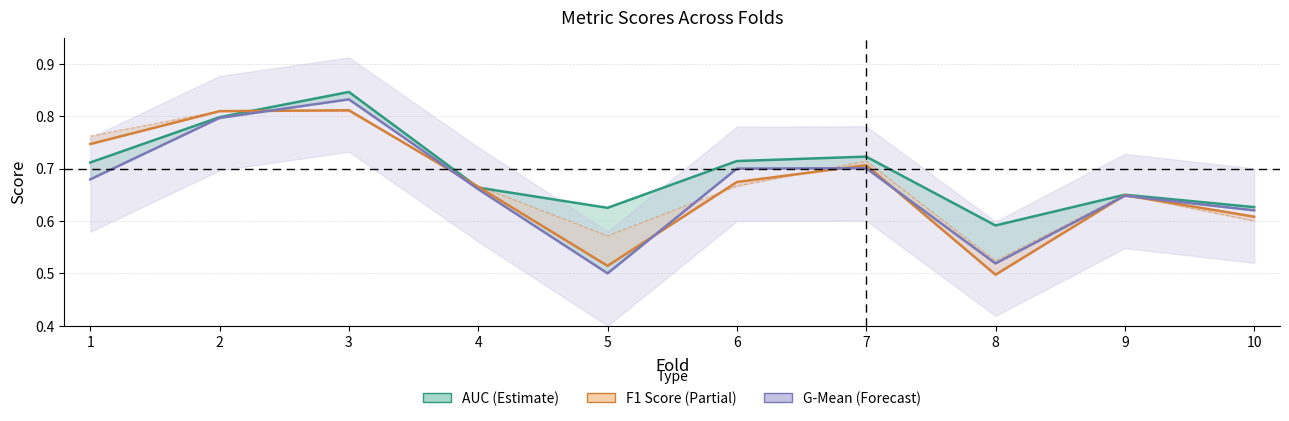

How many intersections are there between g_mean_line and f1_line?

7